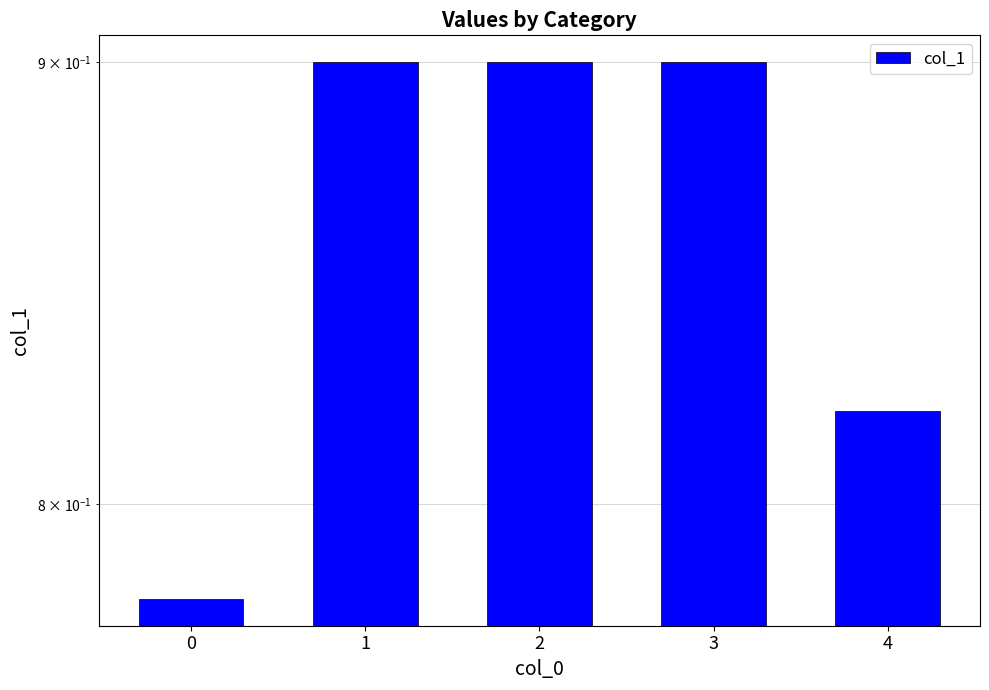

True or false: the data shows 0.9 at 1.

True